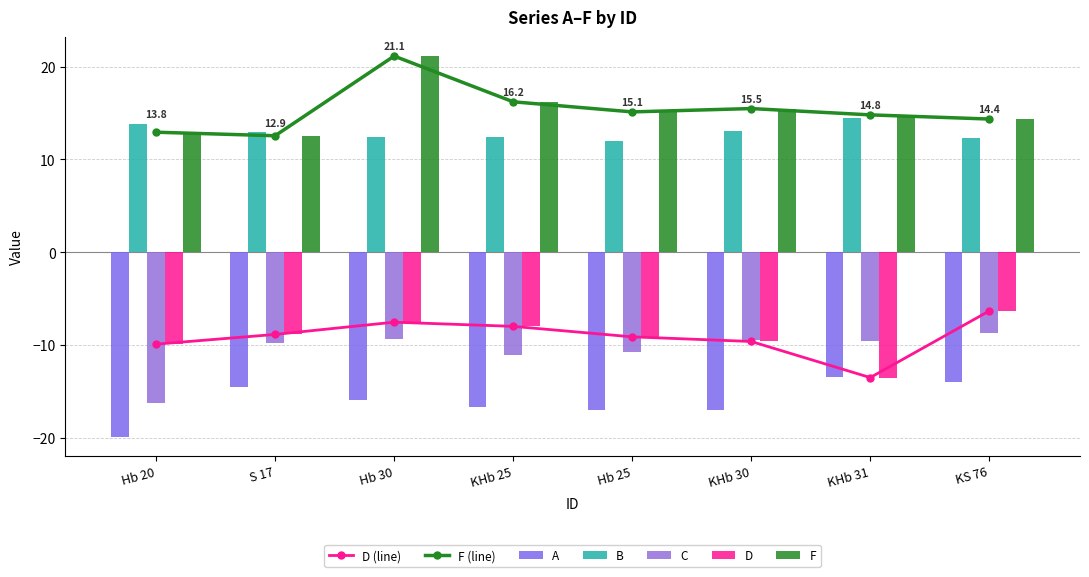

What is the sum of the B values at Hb 25 and KHb 31?

26.5